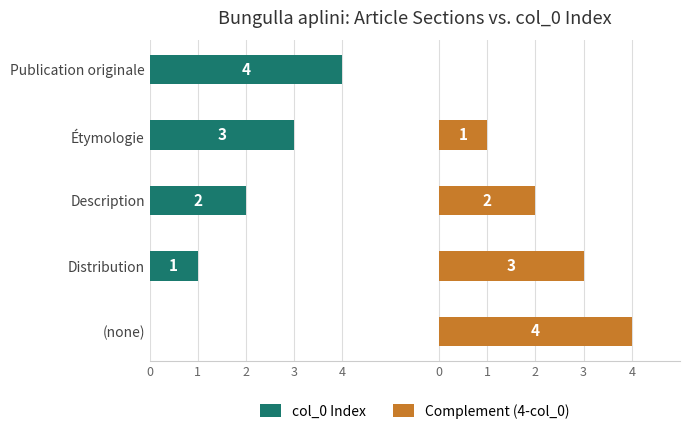

How many values in the col_0 Index series are below 2?

2